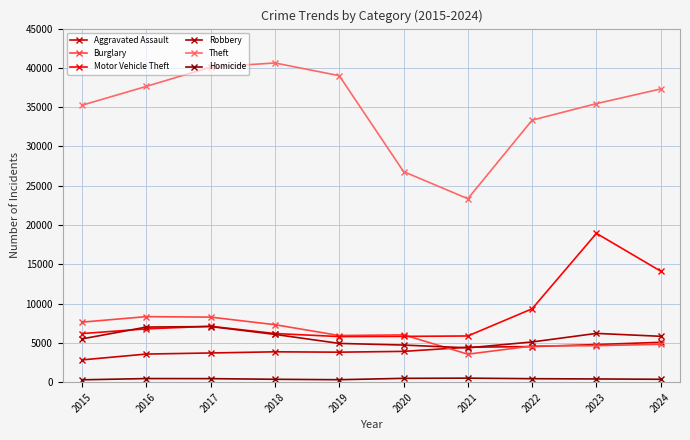

Is the value of Theft at 2019 greater than the value of Aggravated Assault at 2021?

Yes